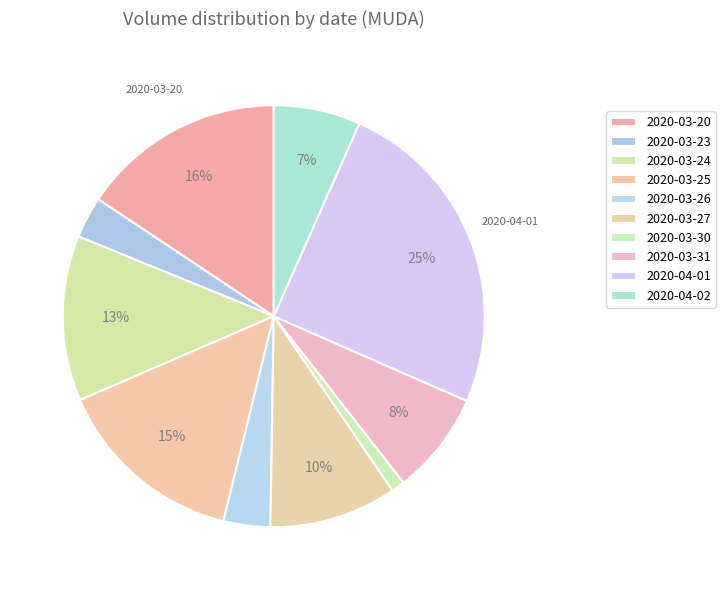

Which has a higher value, 2020-03-27 or 2020-03-23?

2020-03-27